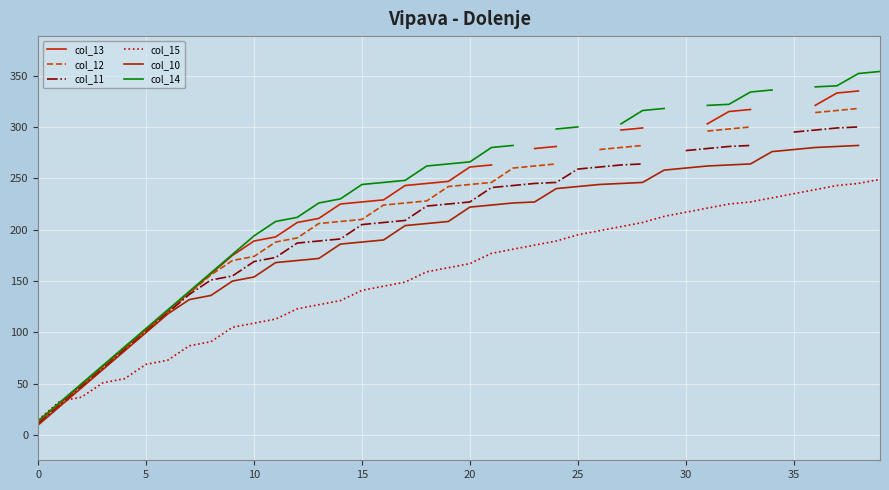

Is it true that col_14 equals 300.0 at 25?

True